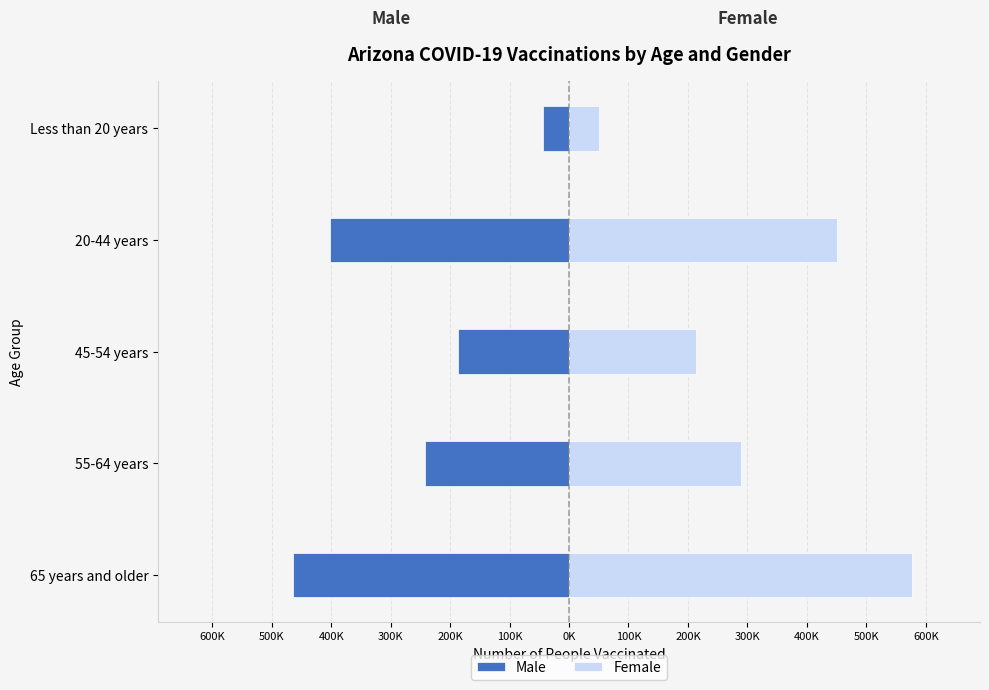

The Male series shows -125430 at 20-44 years. True or false?

False